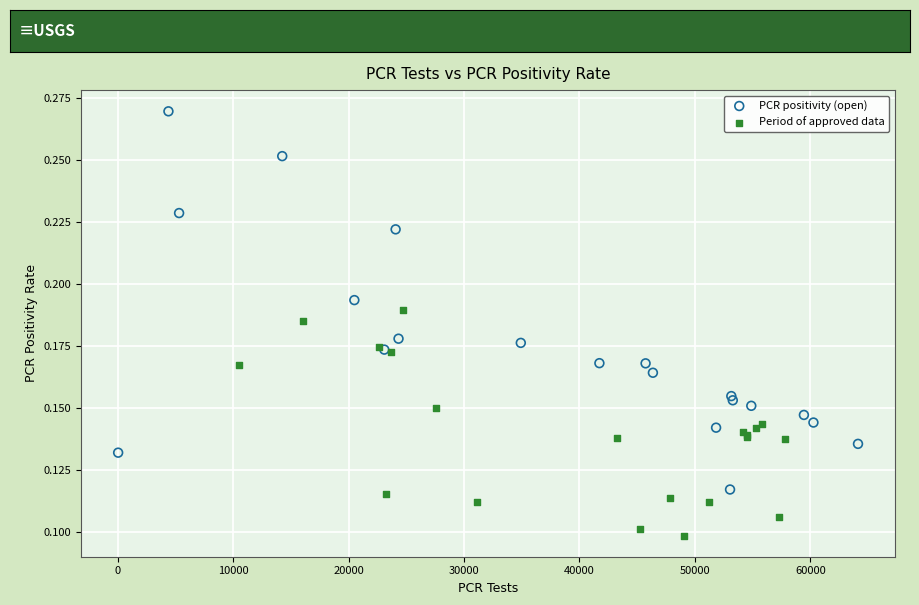

Which series contains the highest Y value?

PCR positivity (open)